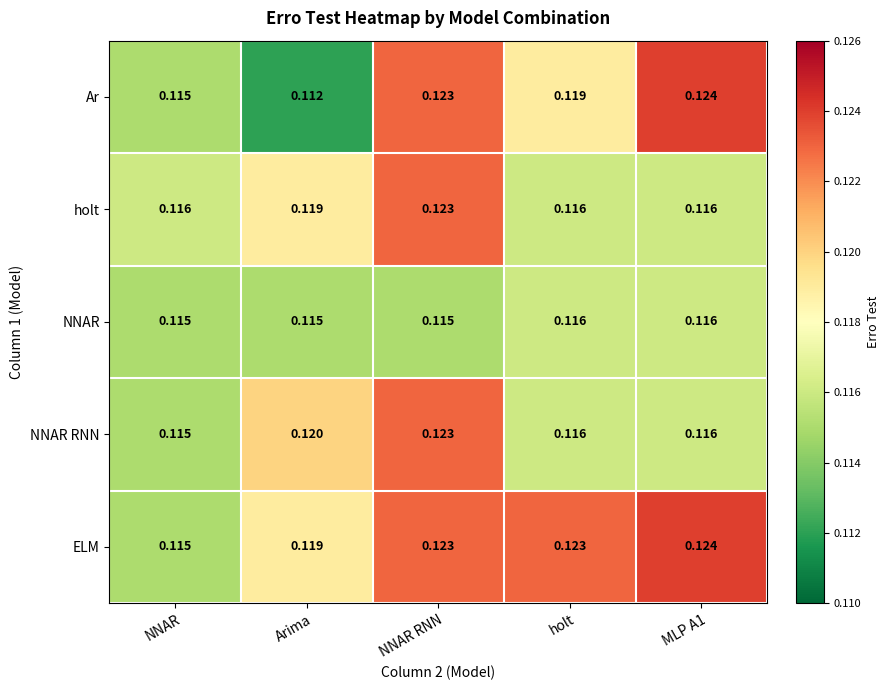

How many distinct data groups are displayed?

5